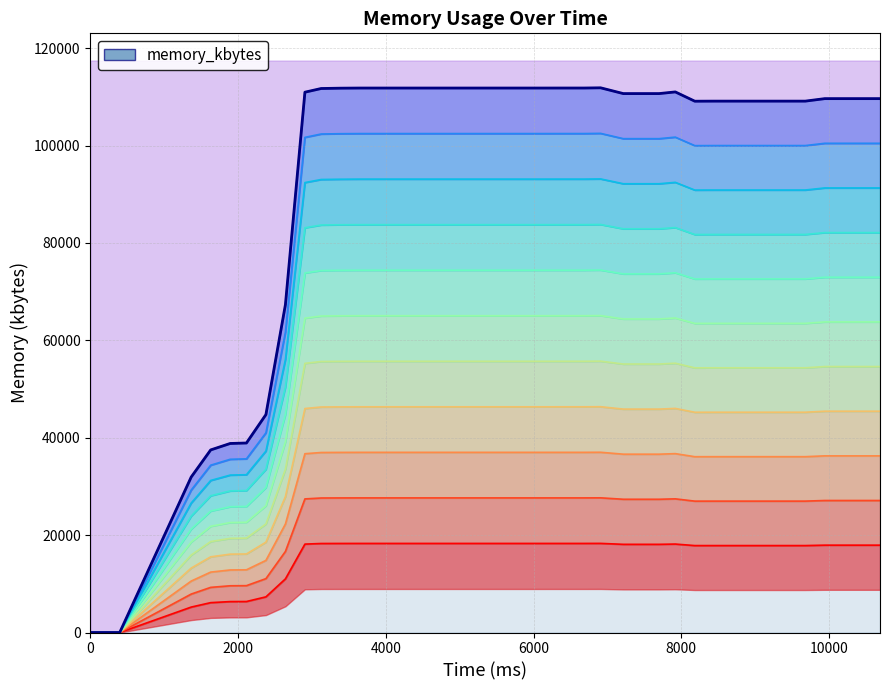

How many lines are shown in the chart?

1